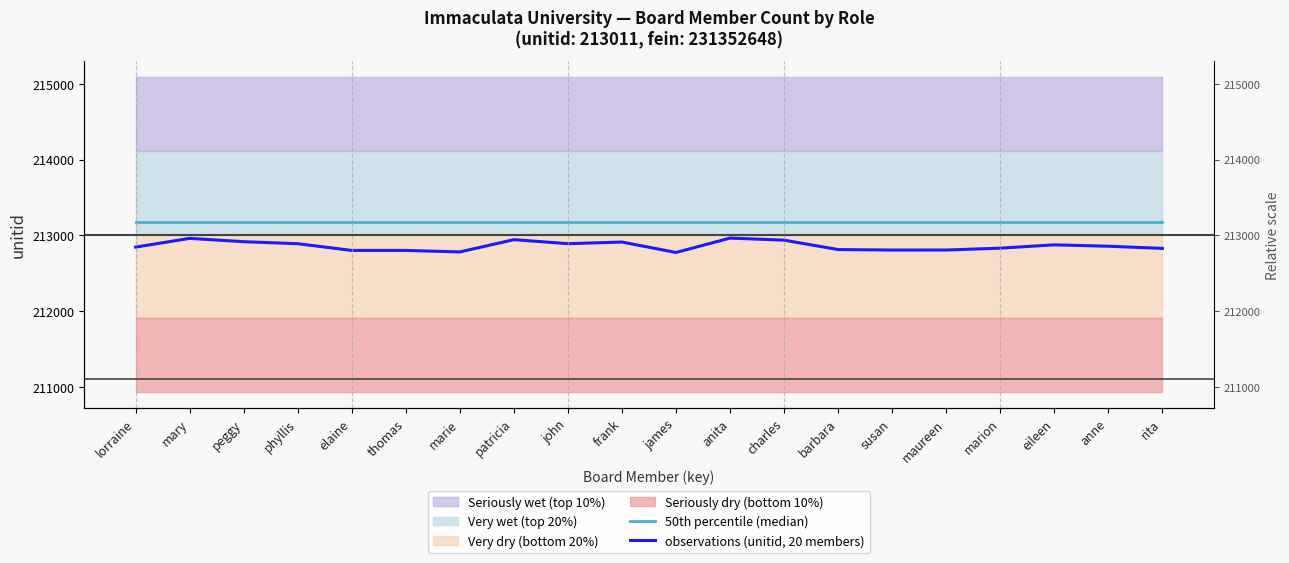

True or false: observations (unitid, 20 members) and 50th percentile (median) cross at least once.

False